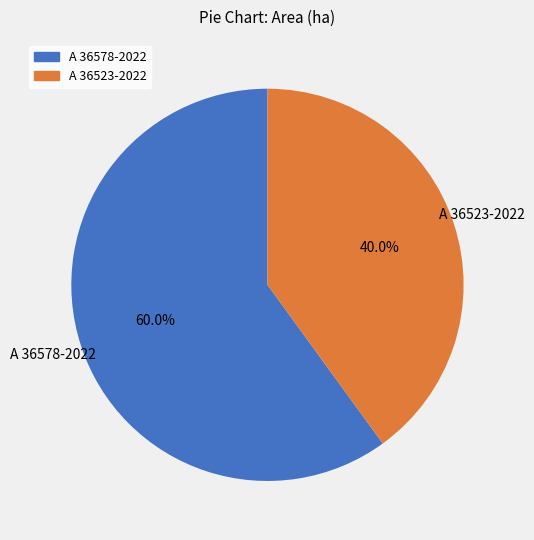

To the nearest percent, what is the difference between the largest and smallest slice percentages?

20%